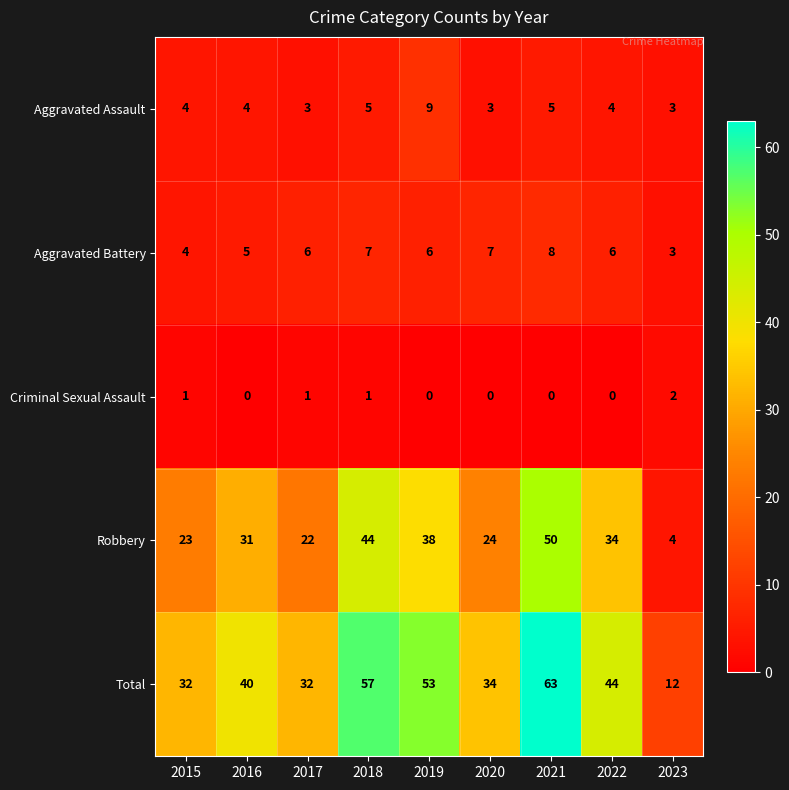

Which series has the largest total across all categories?

Total